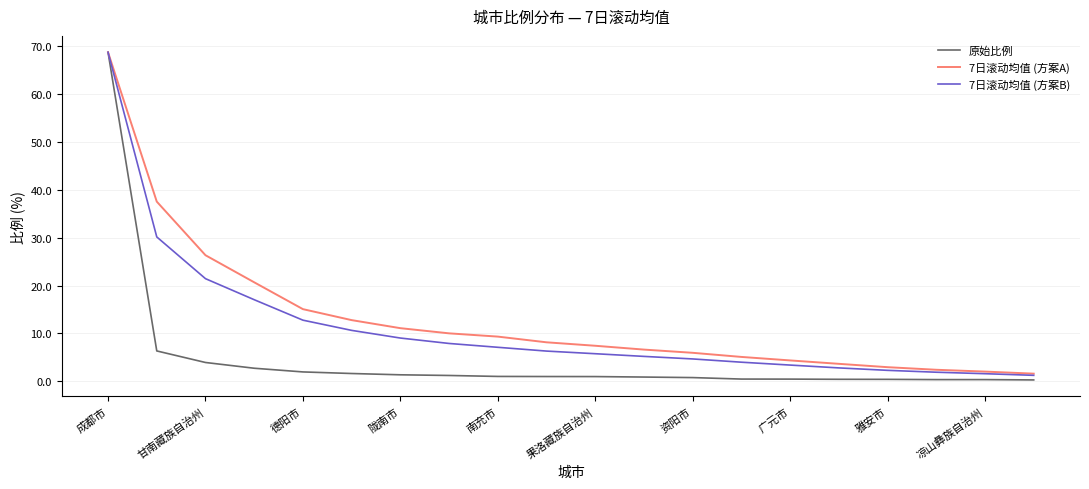

What is the maximum value for 7日滚动均值 (方案B)?

68.7